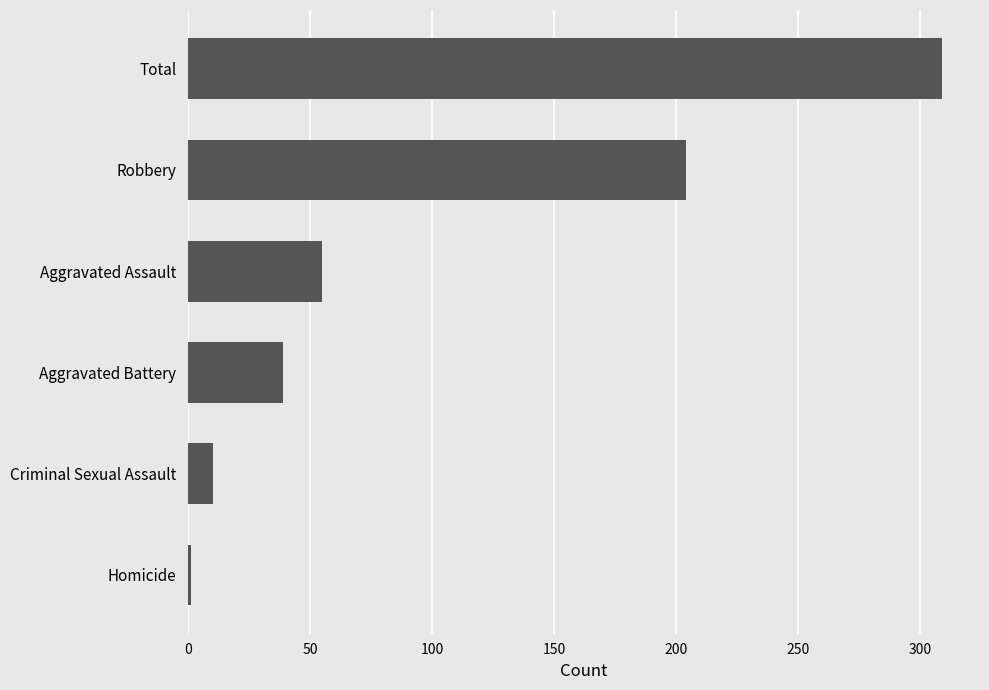

What is the maximum value shown in the chart?

309